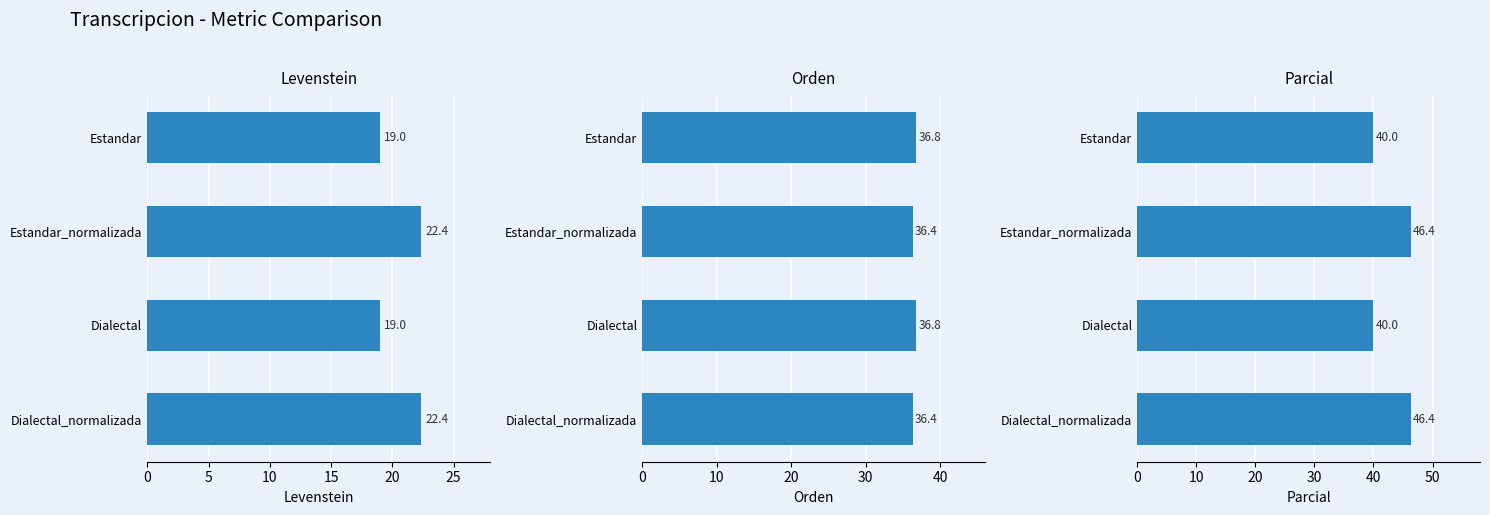

Reading left to right, what are all the values shown in this chart?

Levenstein: 19.0	22.4	19.0	22.4
Orden: 36.8	36.4	36.8	36.4
Parcial: 40.0	46.4	40.0	46.4